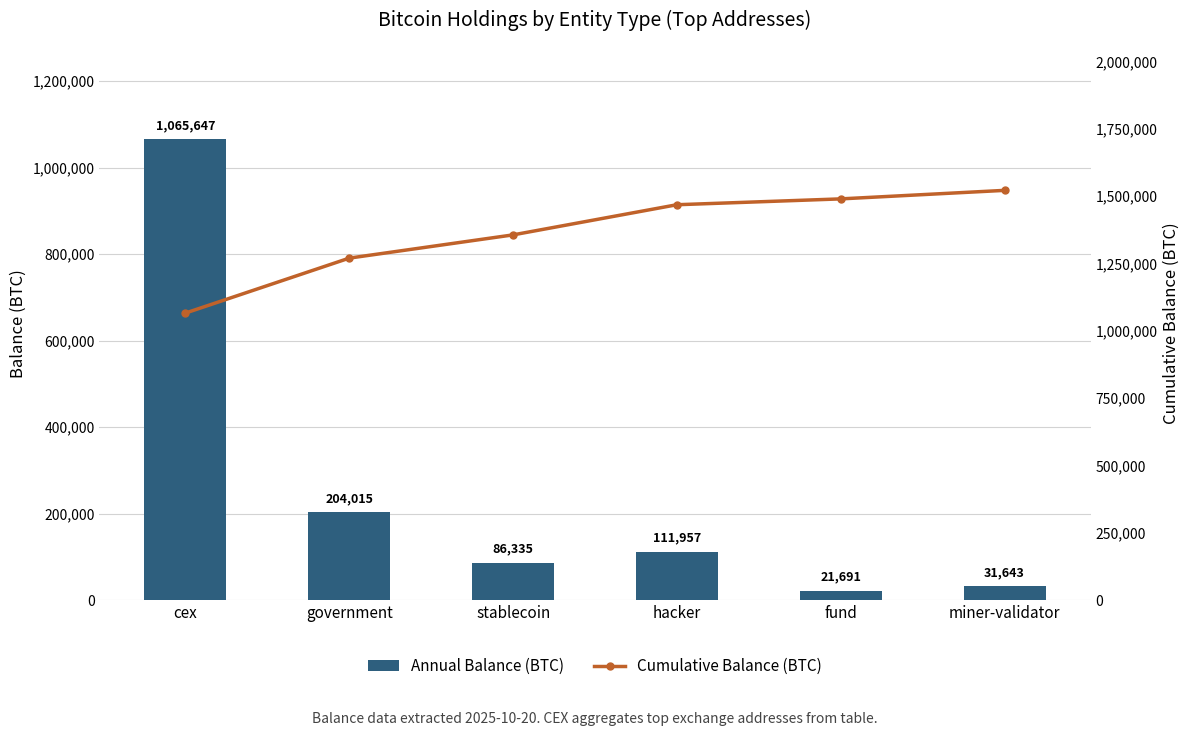

What is the label of the 2nd bar from the left?

government